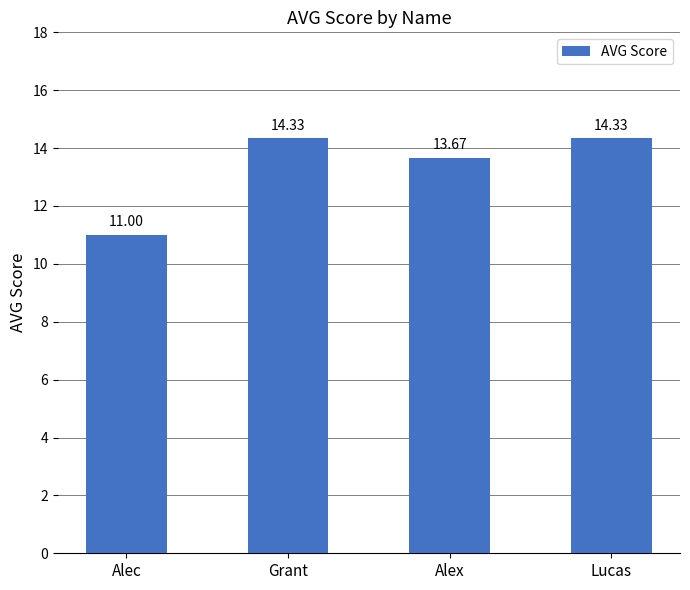

Reading right to left, what are all the values shown in this chart?

14.3	13.7	14.3	11.0